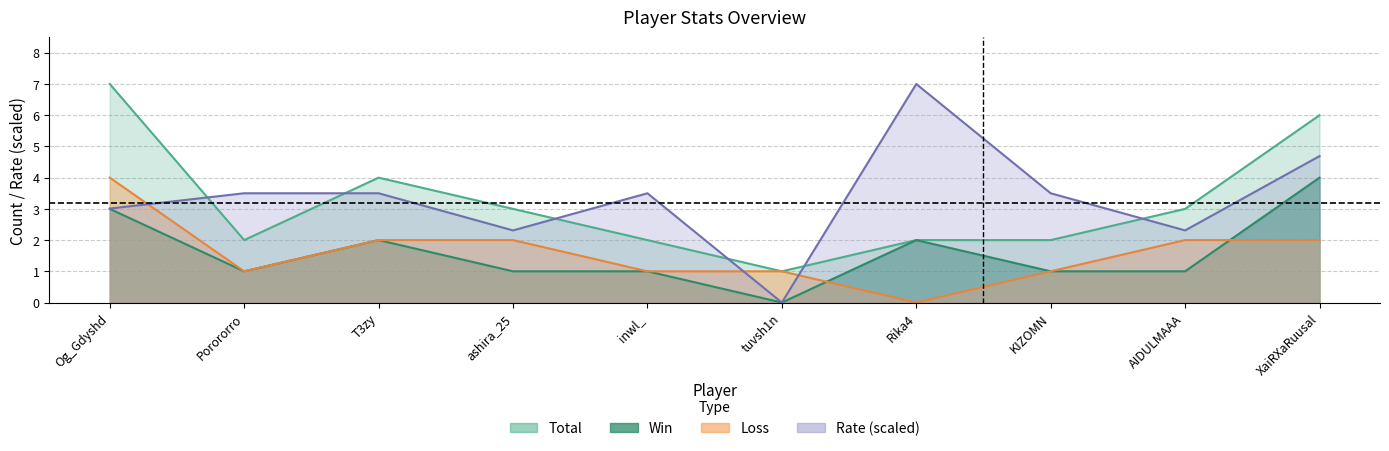

True or false: Total has a value of 7.0 at Og_Gdyshd.

True